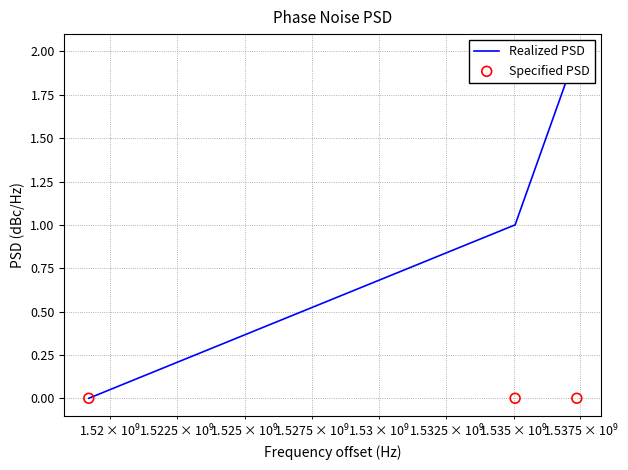

What are all the series names shown in the legend?

Realized PSD, Specified PSD